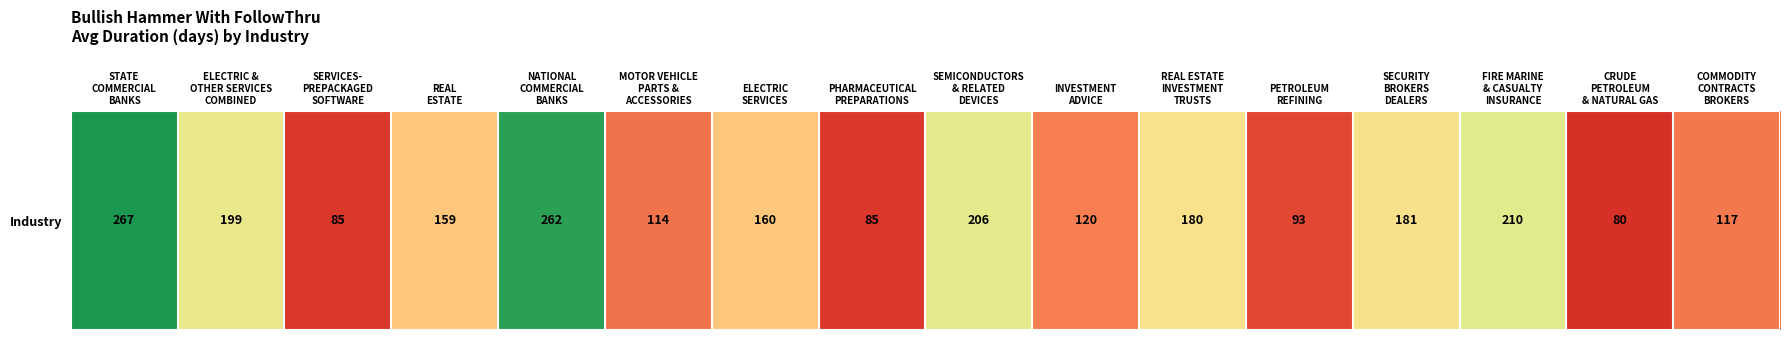

What value does the data have at NATIONAL
COMMERCIAL
BANKS?

262